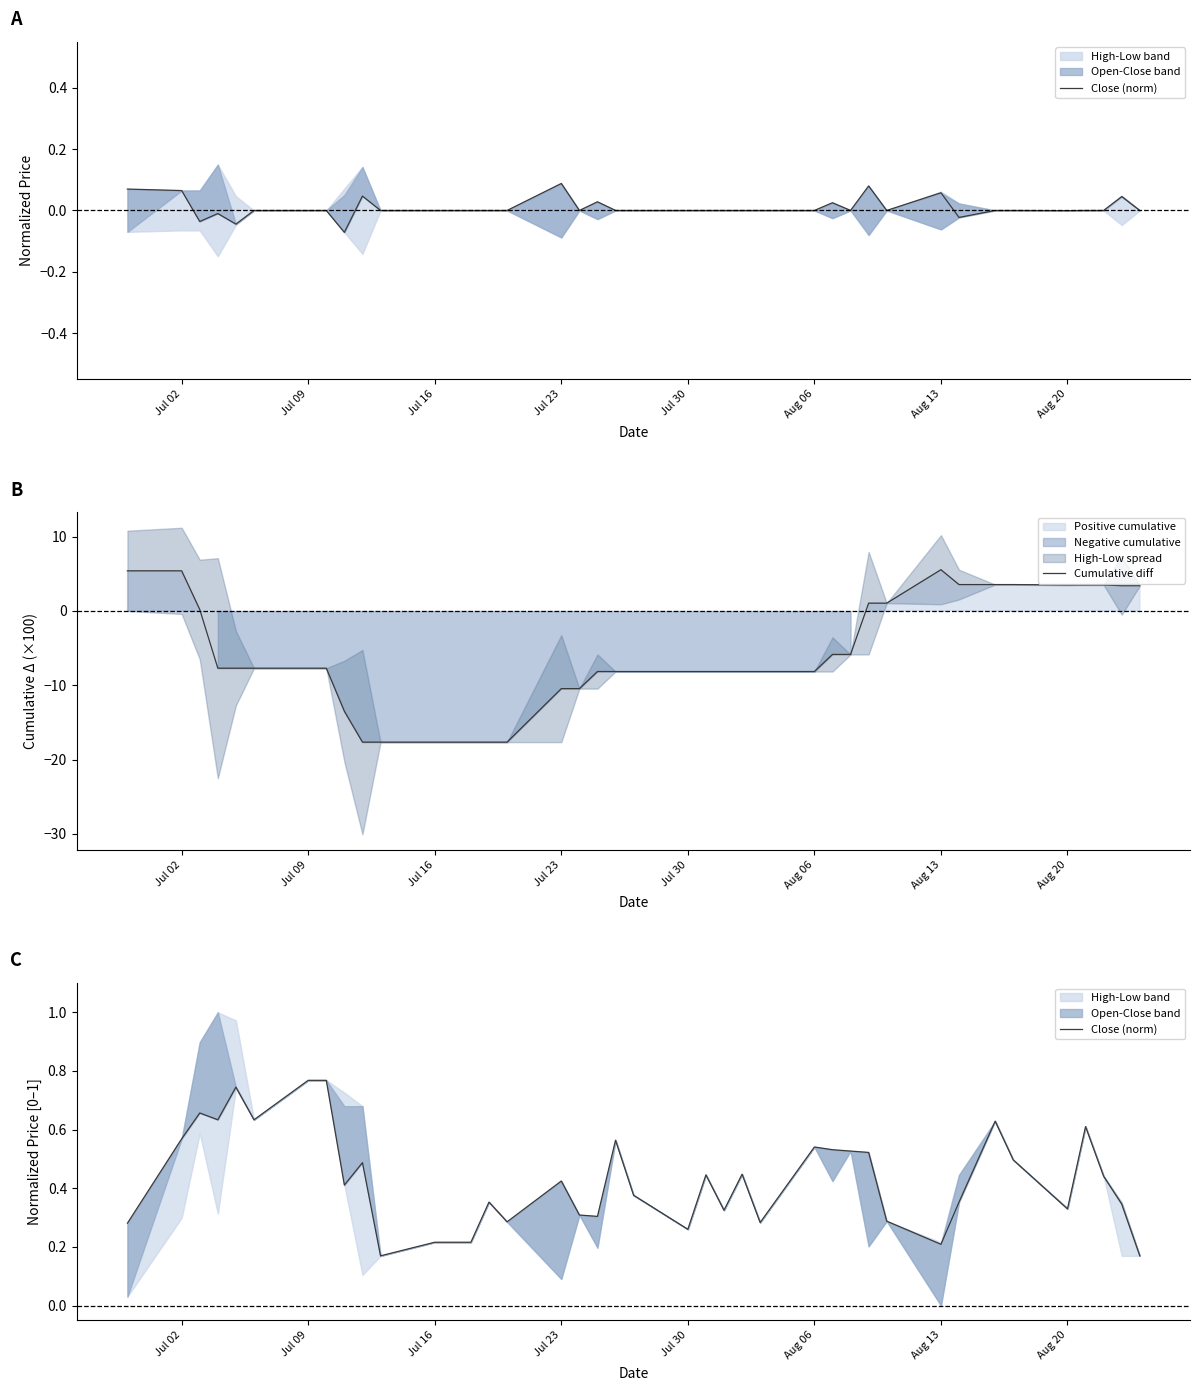

What is the value of the Close (norm) point at the 32nd from the left?

0.2